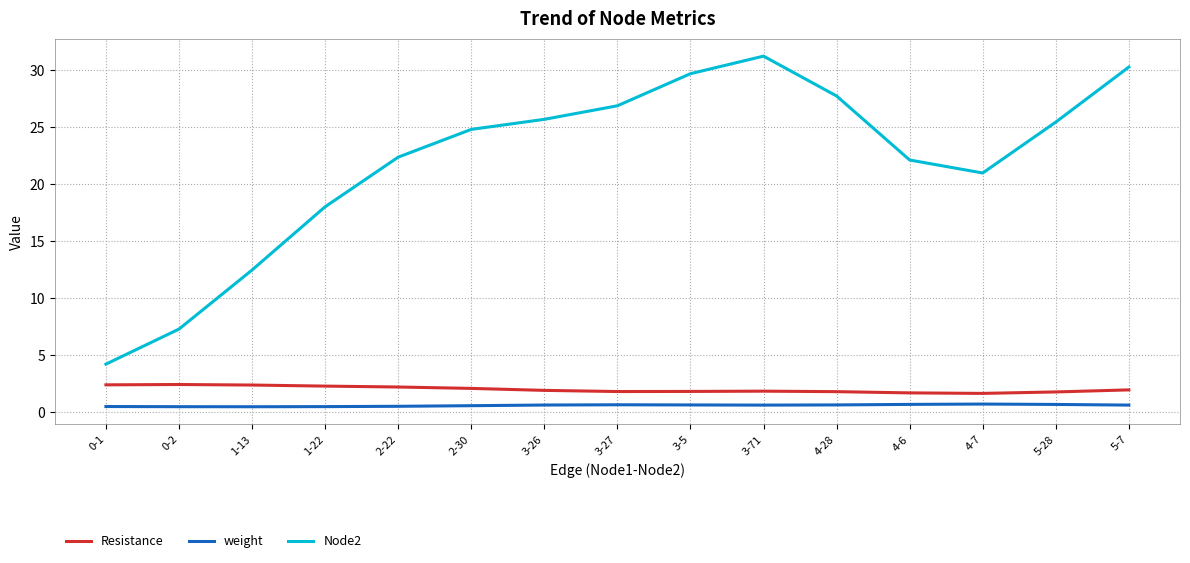

Which series has the largest range (max minus min)?

Node2